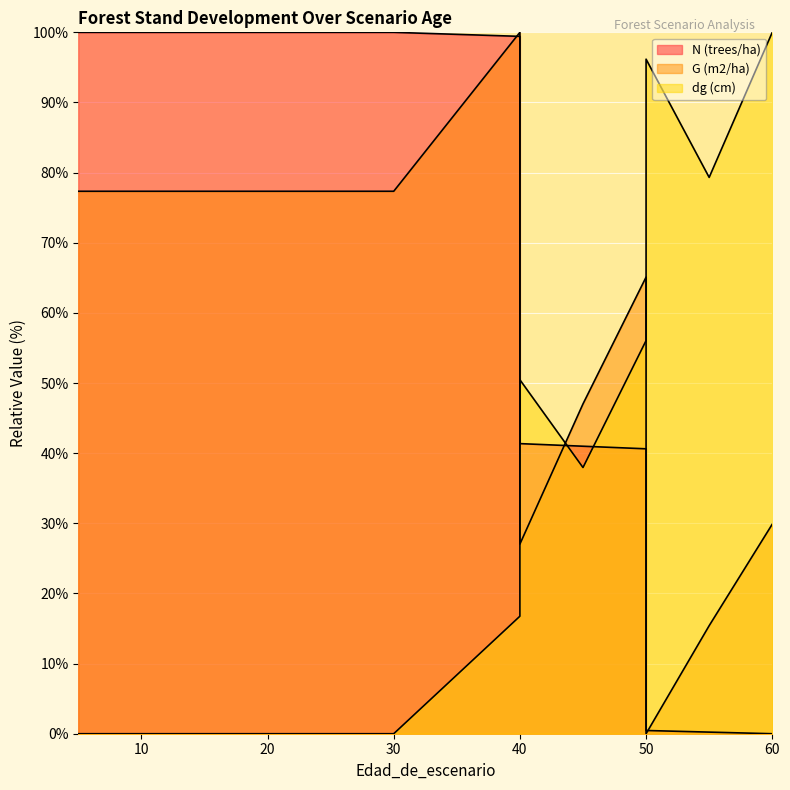

What is the total value across all series at 25?

177.3